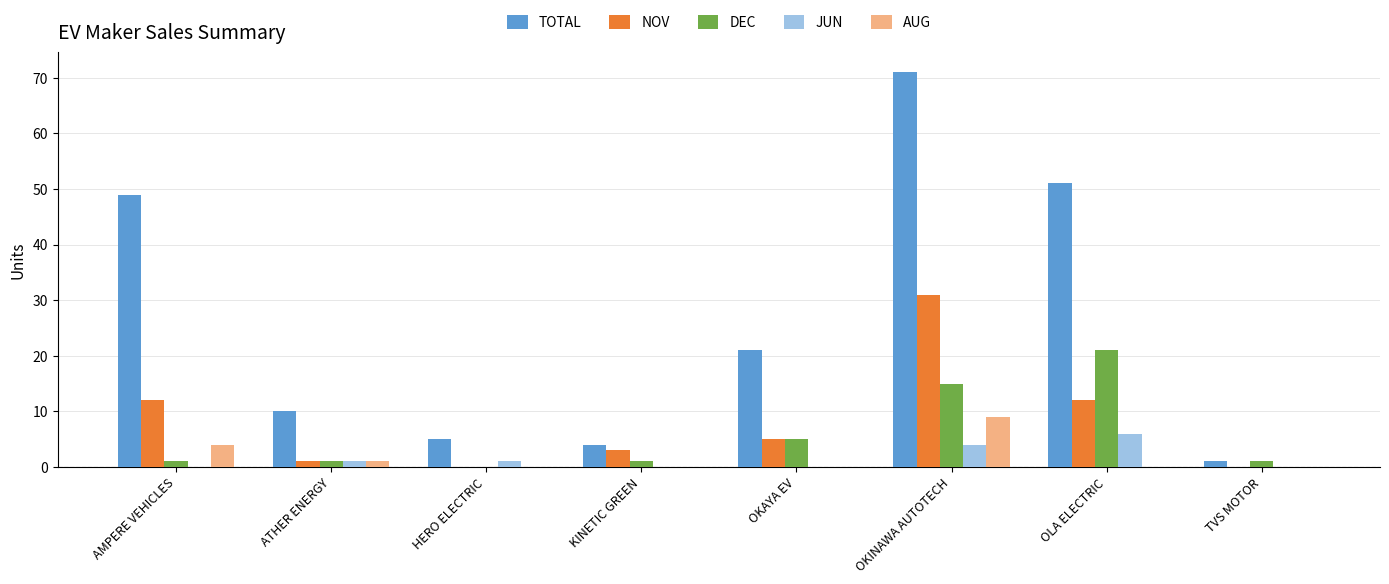

Count the number of data series in this chart.

5